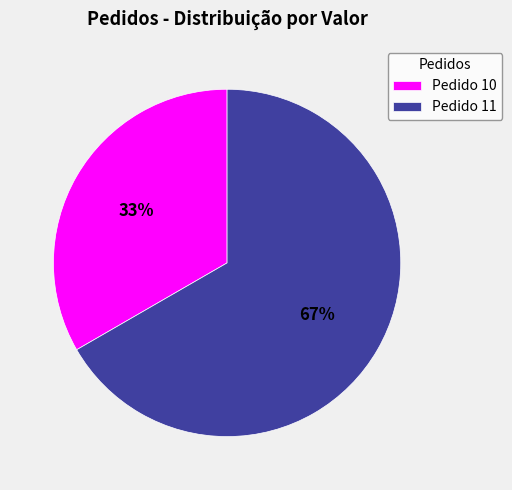

Count the number of slices in the pie.

2